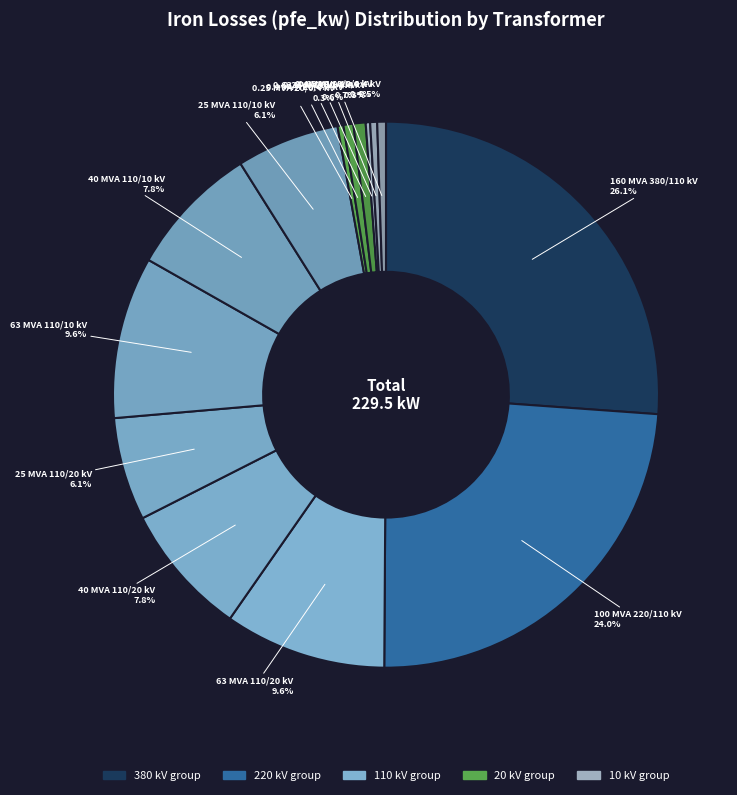

Which category has the smallest portion of the pie?

0.25 MVA 10/0.4 kV